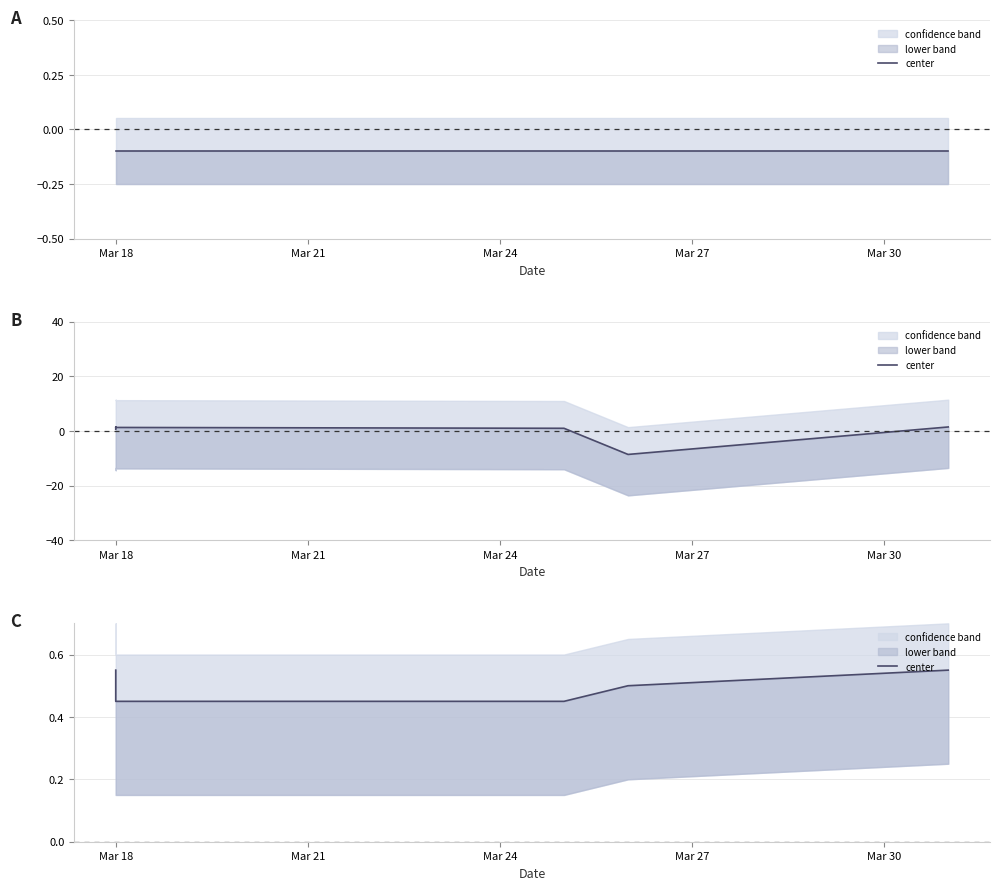

What is the approximate value at Mar 18?

0.5